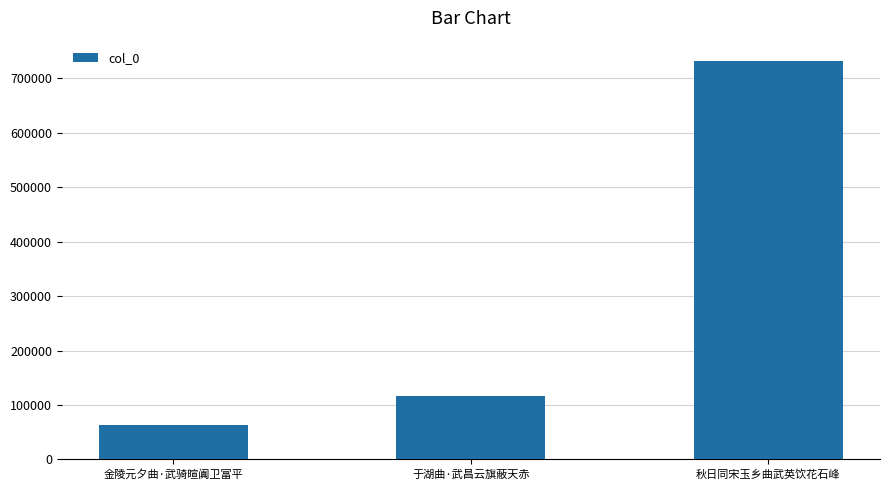

What is the difference between the maximum and minimum values?

669276